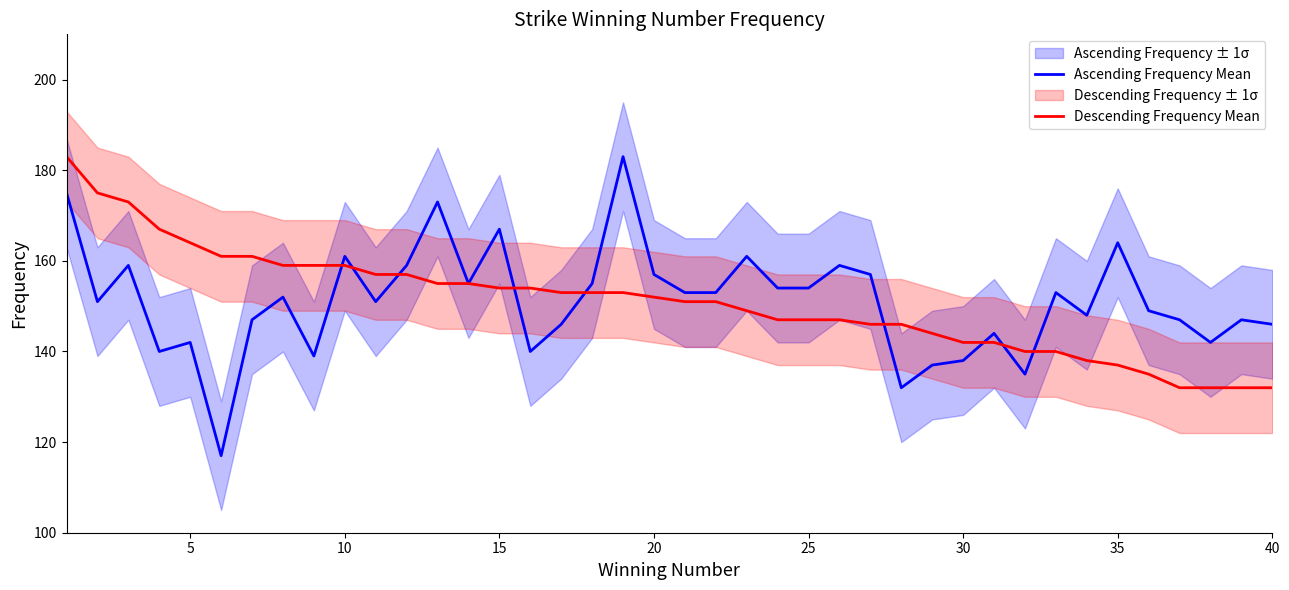

What is the maximum value shown in the chart?

183